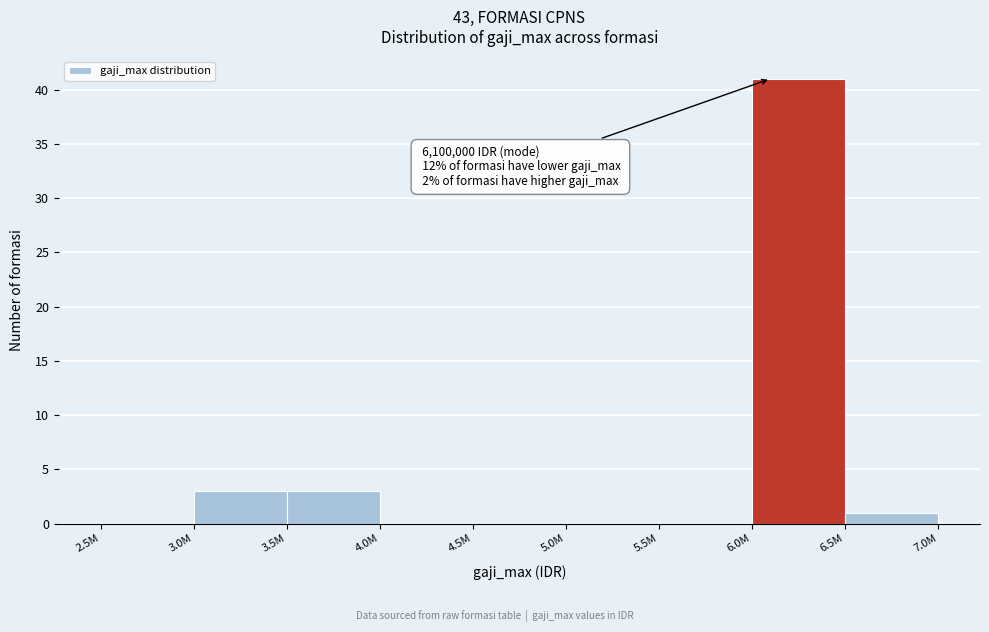

Reading left to right, list all the values displayed in this chart.

2.5M=0	3.0M=3	3.5M=3	4.0M=0	4.5M=0	5.0M=0	5.5M=0	6.0M=41	6.5M=1